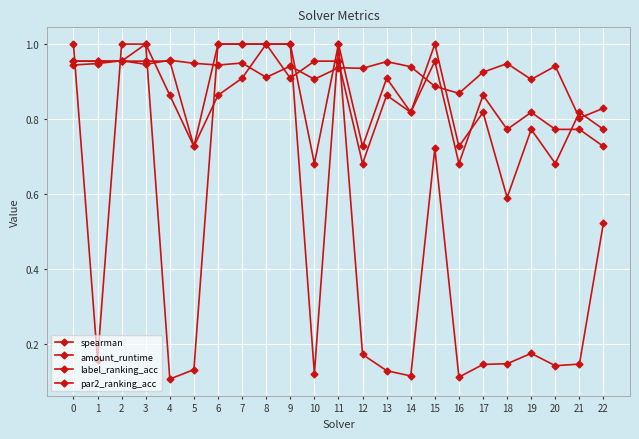

What is the sum of all par2_ranking_acc values?

20.0